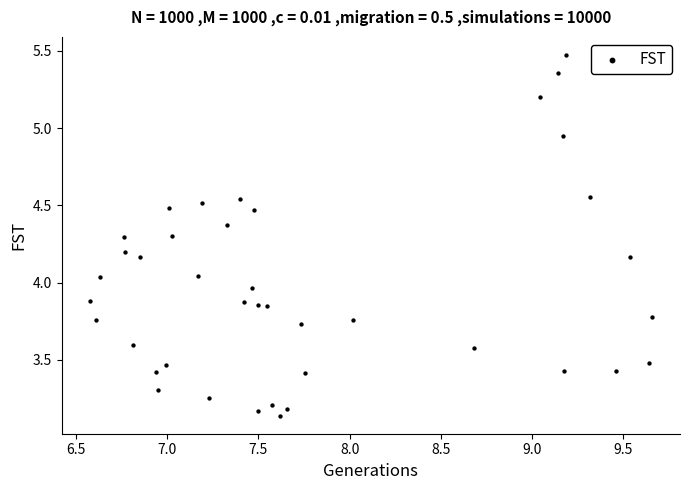

What is the range of Y values (max minus min)?

2.3